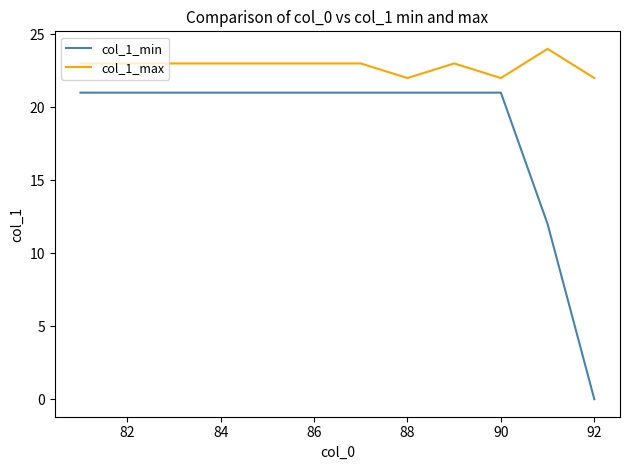

Which series has the largest range (max minus min)?

col_1_min